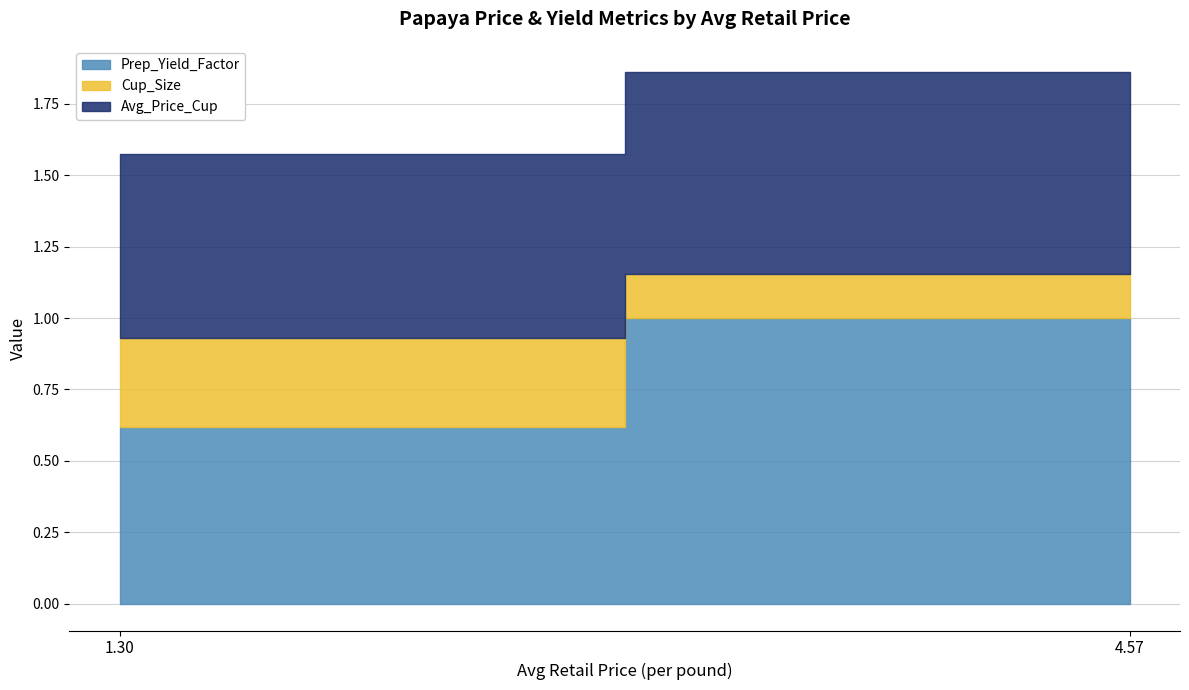

What are all the series names shown in the legend?

Prep_Yield_Factor, Cup_Size, Avg_Price_Cup